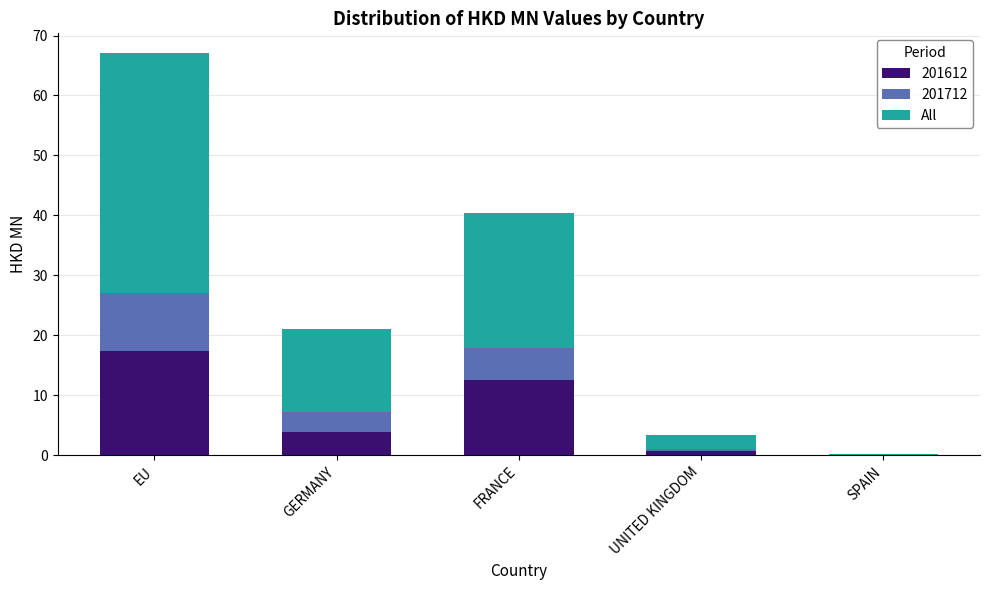

At which label does 201612 reach its peak?

EU